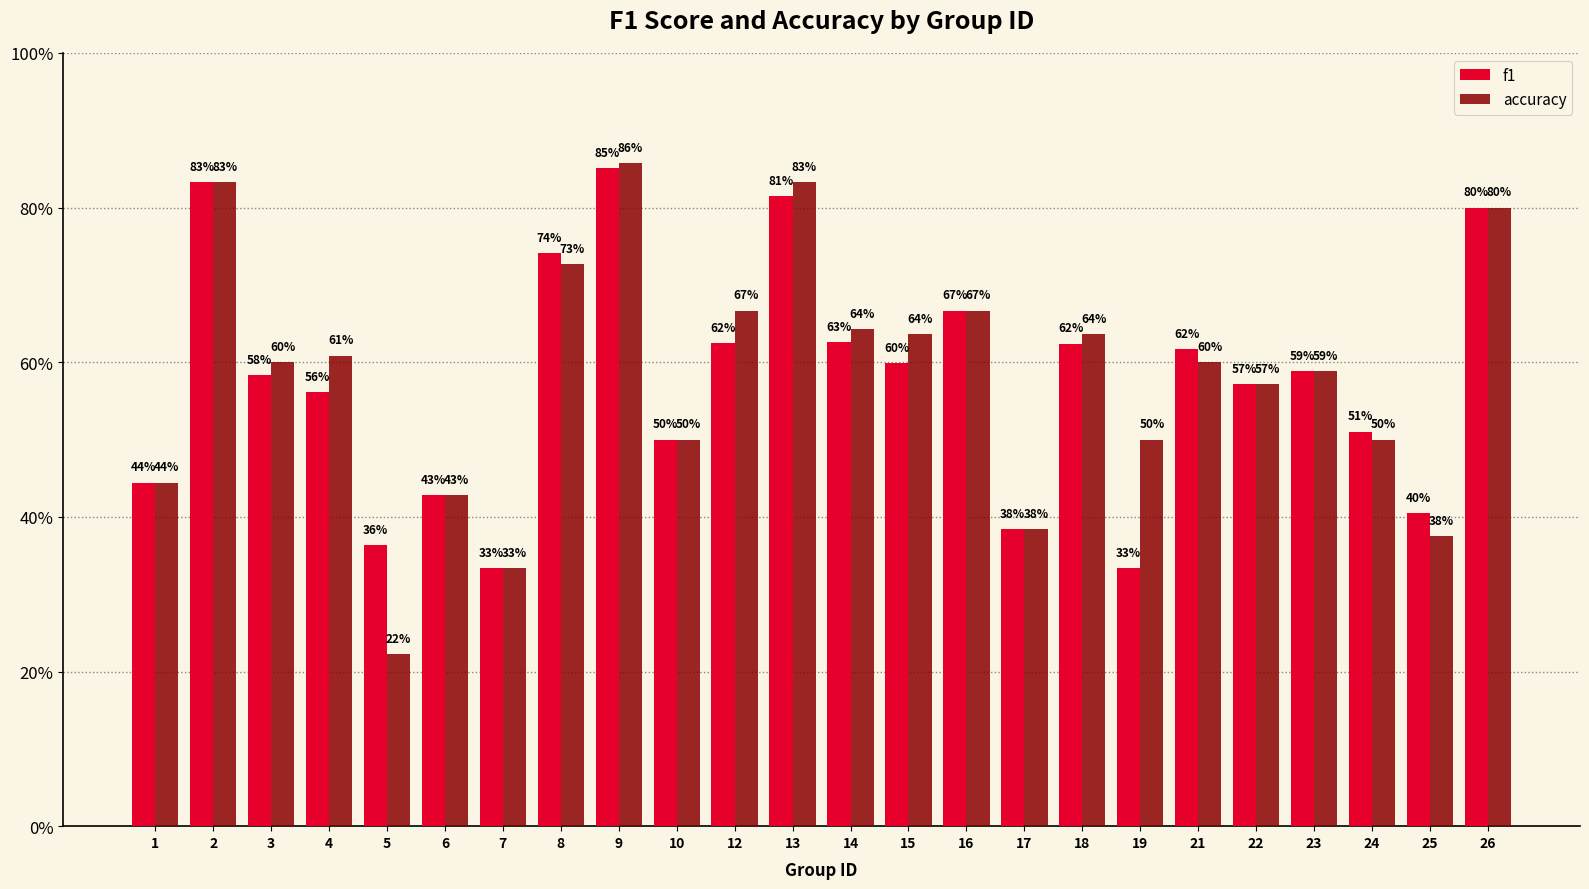

The accuracy series shows 0.4 at 17. True or false?

True